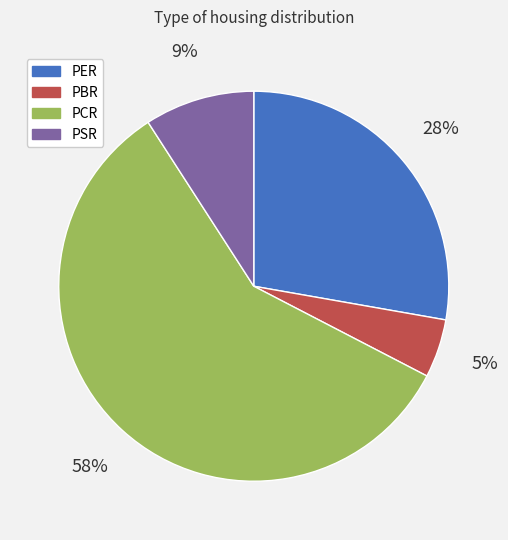

Between PSR and PER, which is larger?

PER